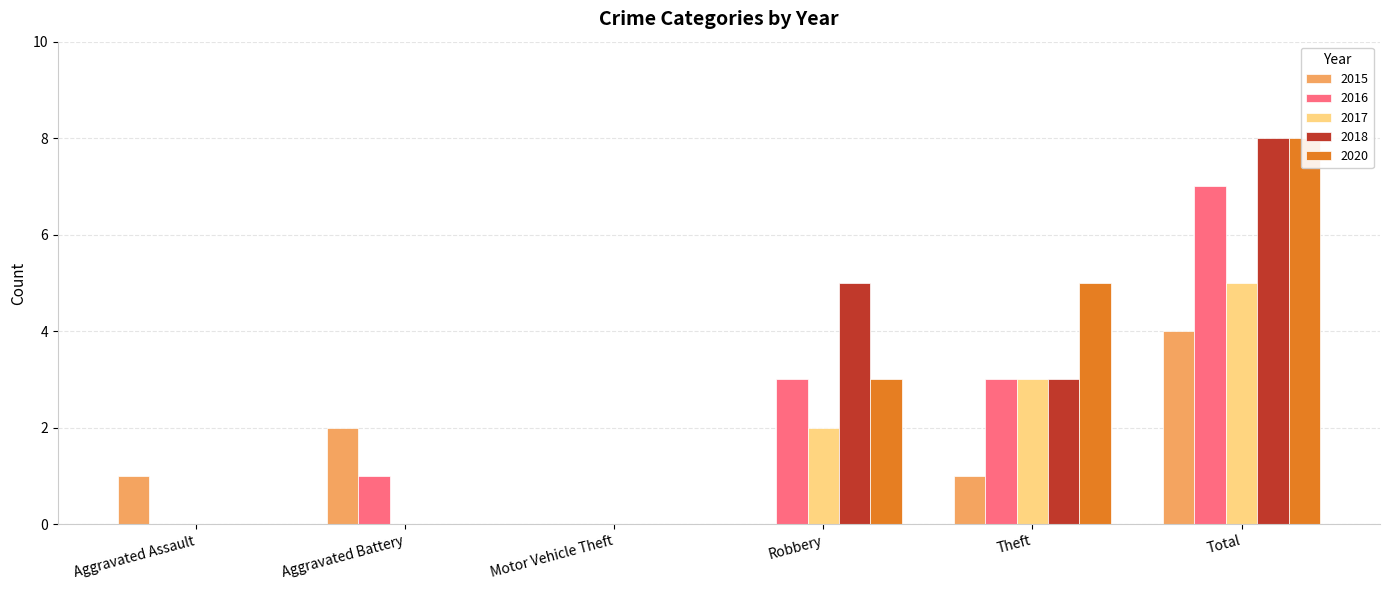

At which label does 2017 reach its peak?

Total